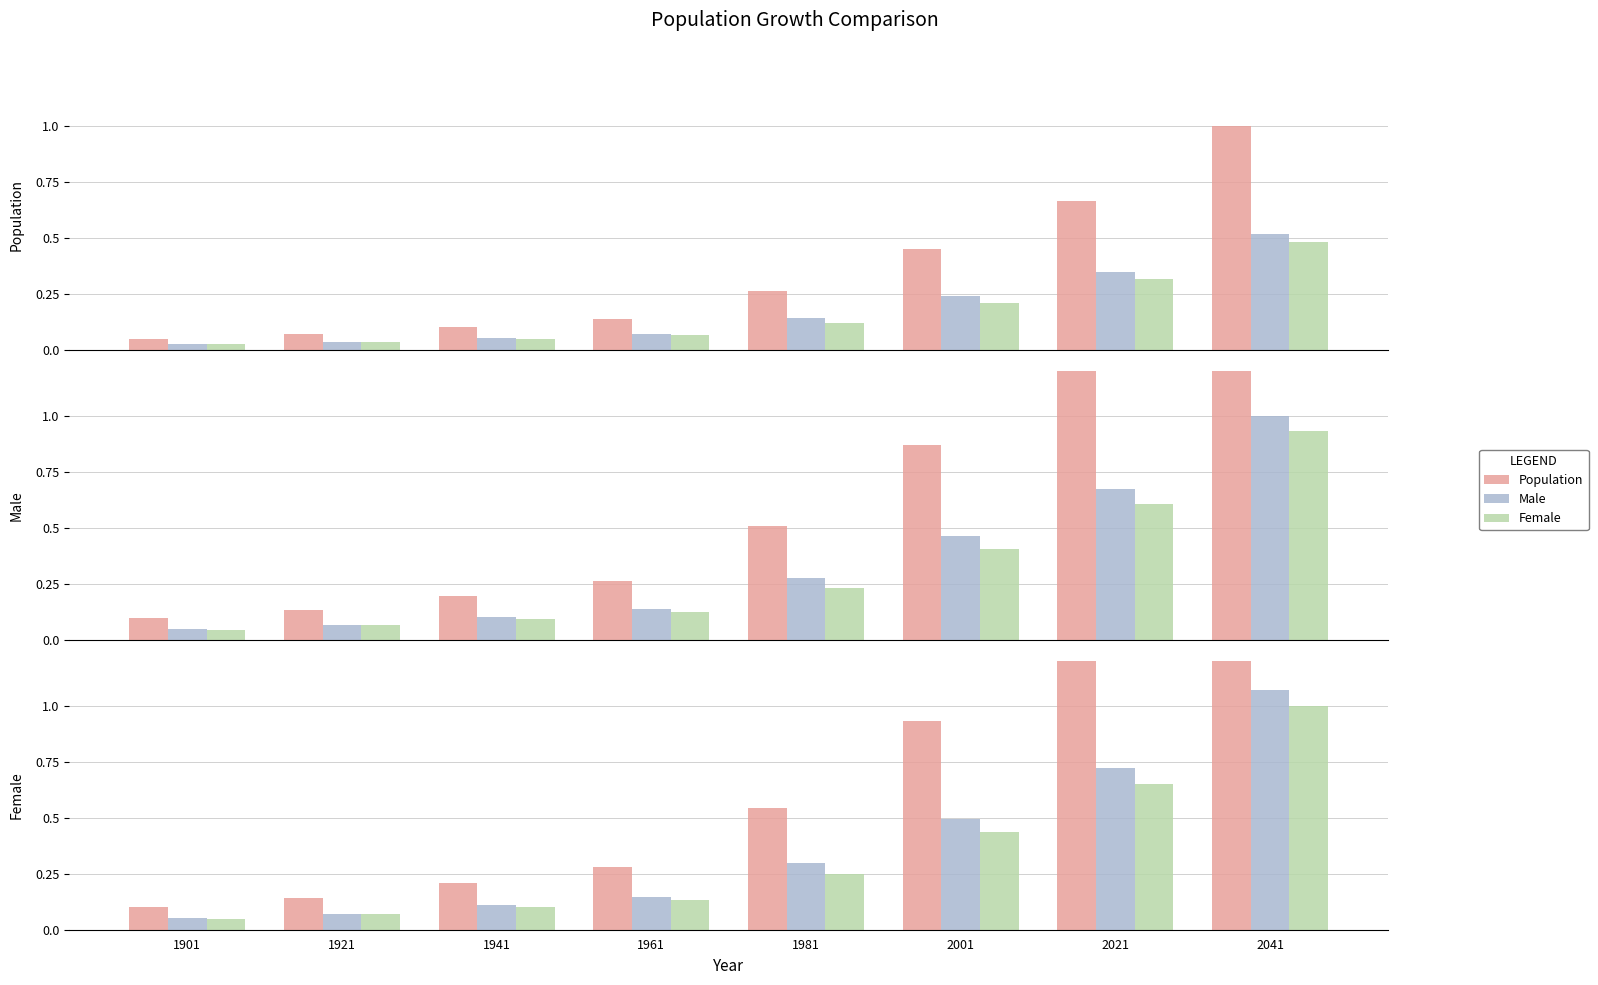

At how many categories does at least one series exceed 1?

2